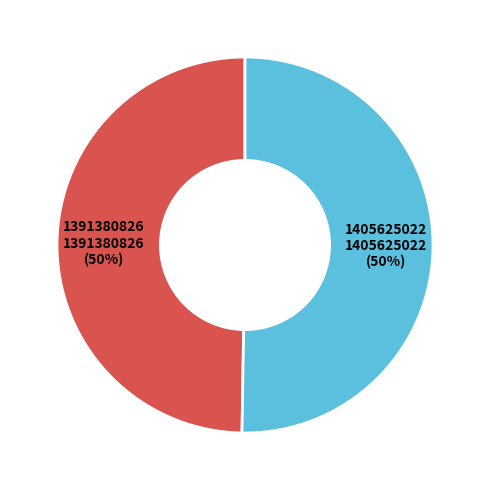

To the nearest percent, what is the average slice percentage?

50%